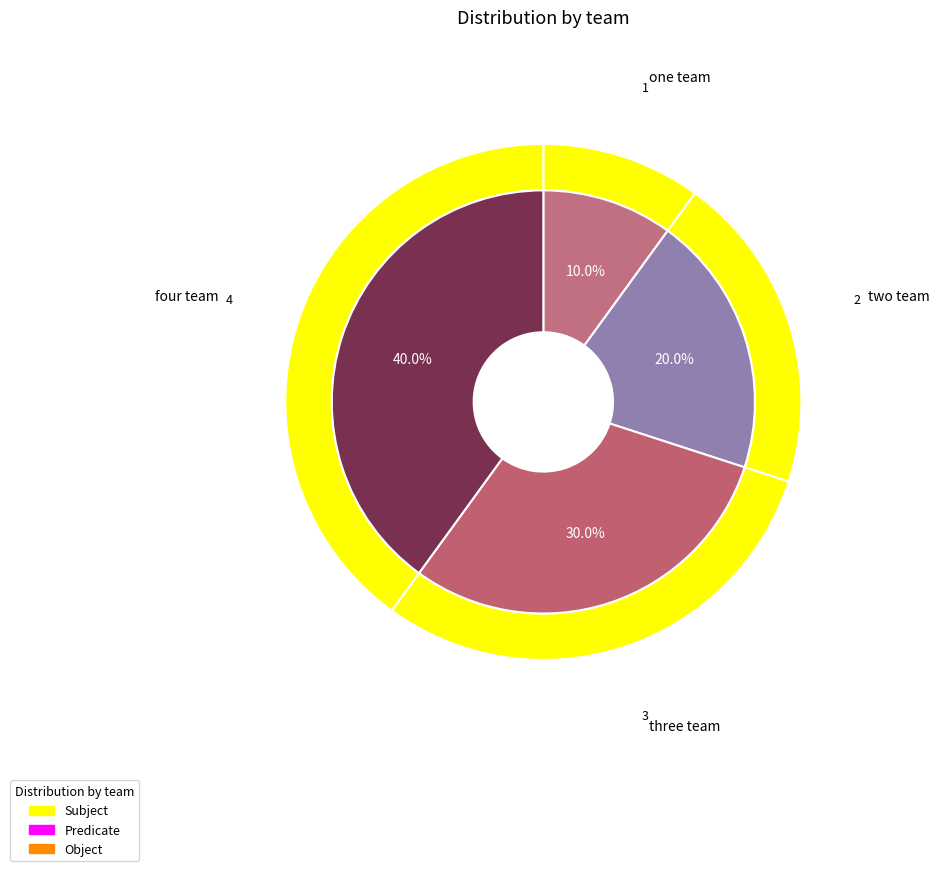

To the nearest percent, what is the average slice percentage?

25%